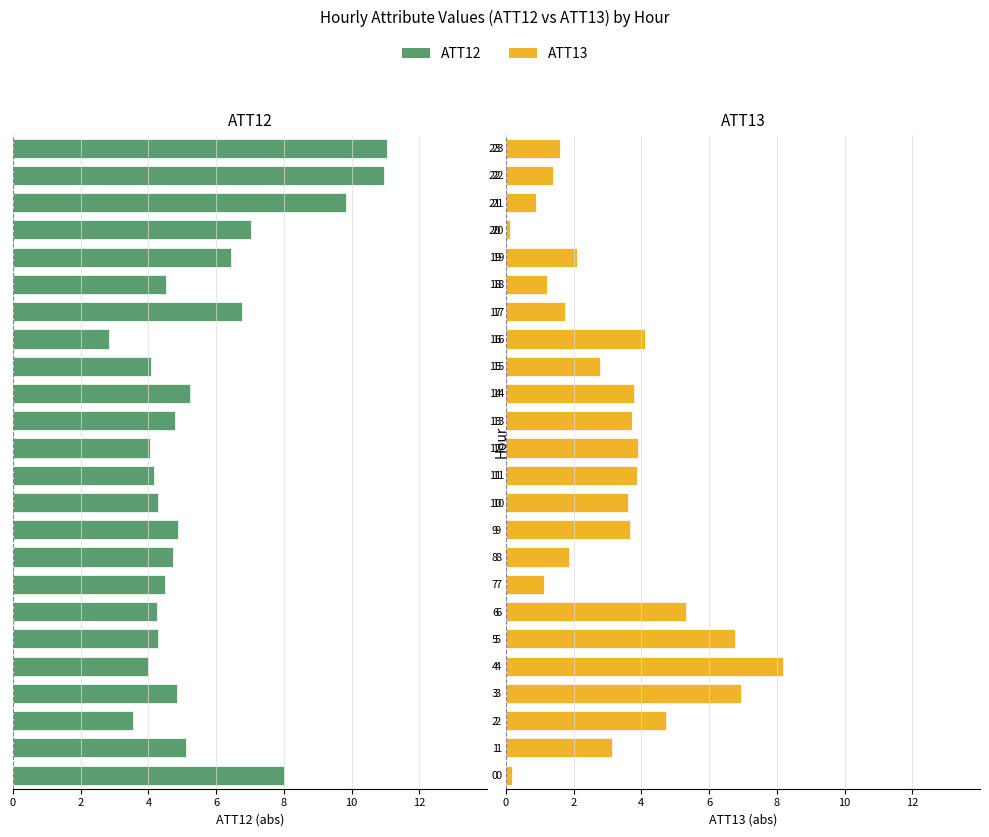

What is the label of the 8th bar from the left?

7